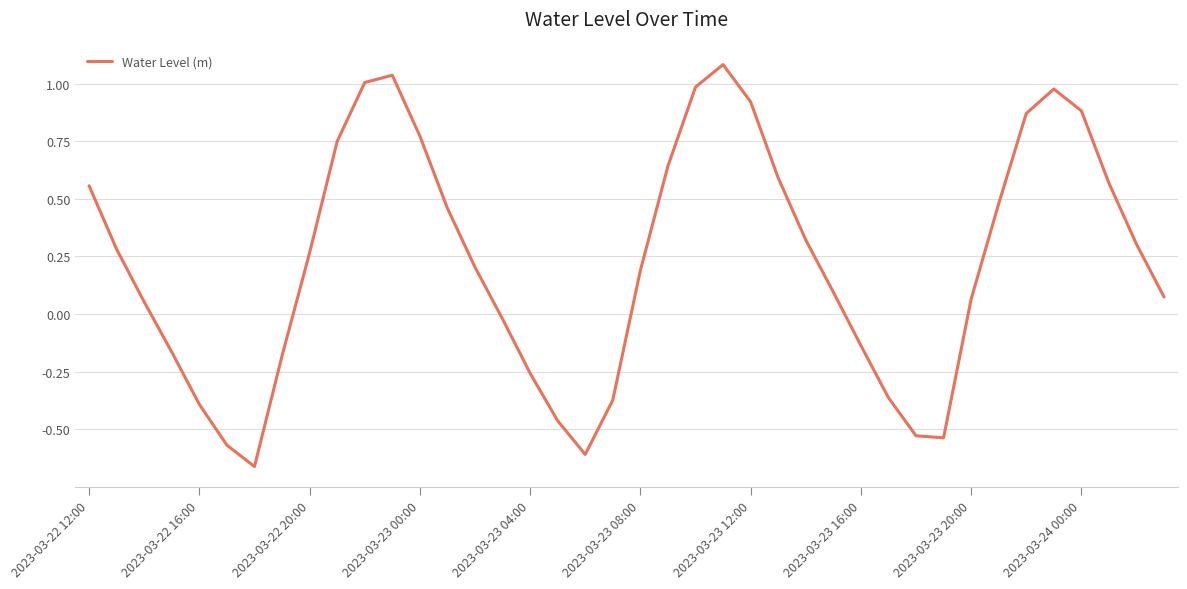

What is the greatest value displayed?

1.1